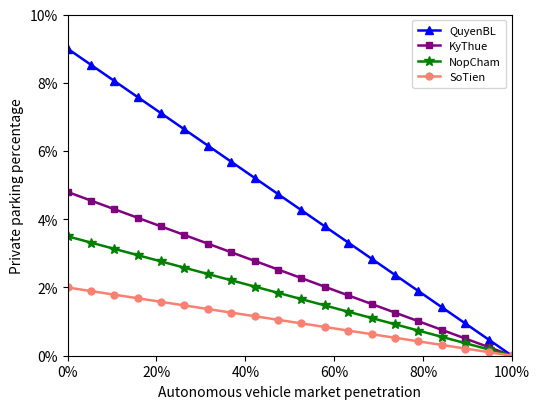

What are all the series names shown in the legend?

QuyenBL, KyThue, NopCham, SoTien